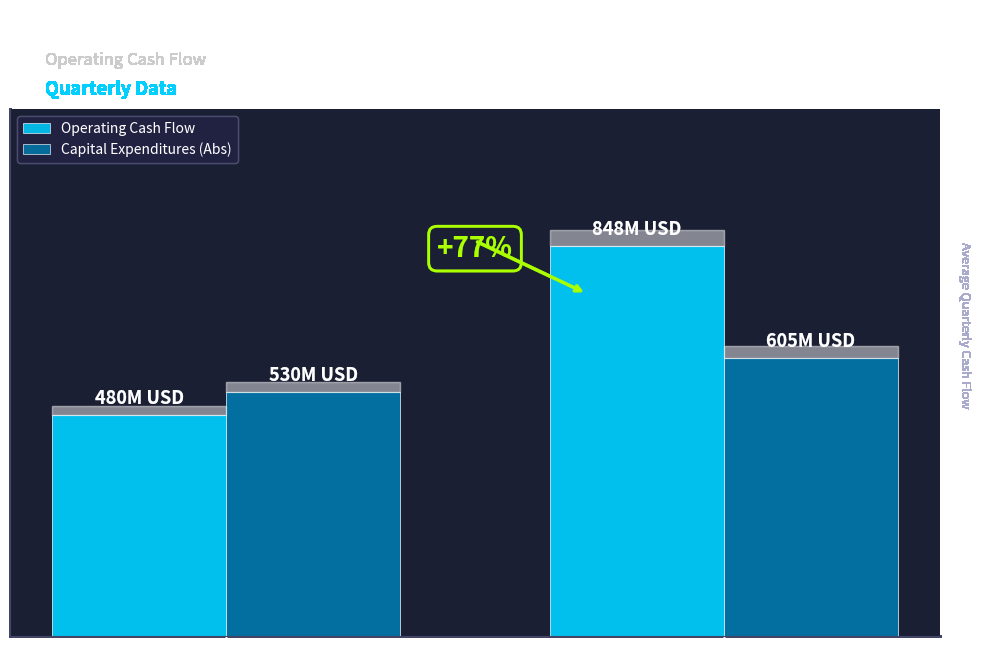

Are the bars horizontal?

No